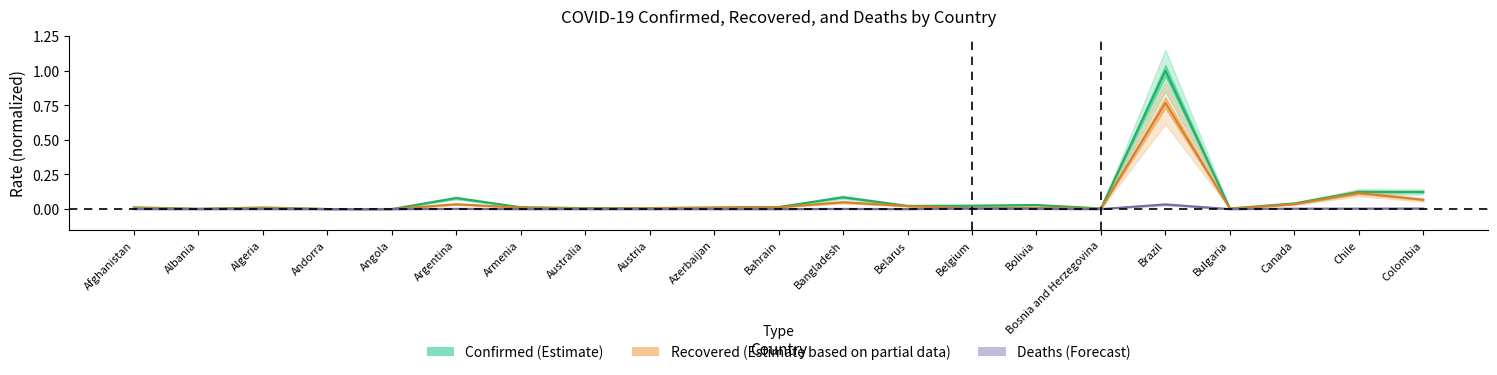

True or false: Confirmed and Recovered intersect in this chart.

False